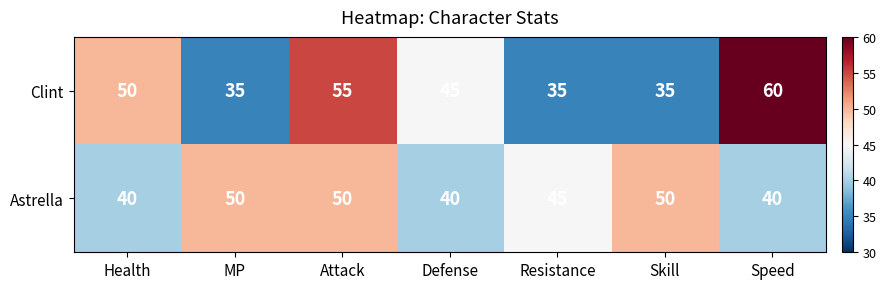

How many categories are shown in the chart?

7